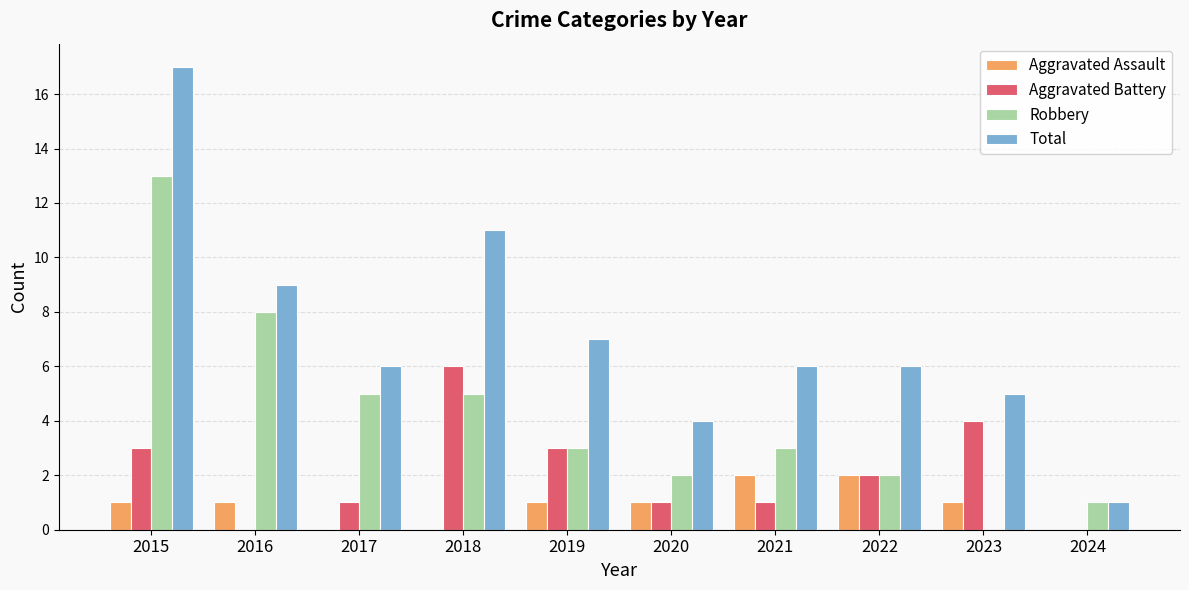

Which series has the largest total across all categories?

Total